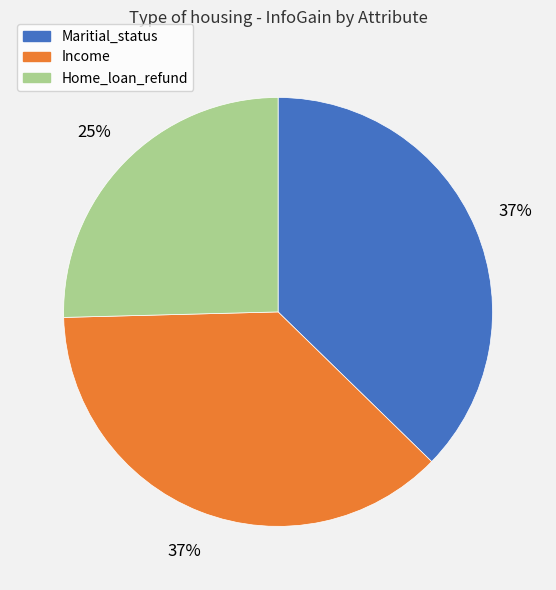

Is Income the majority of the pie?

No